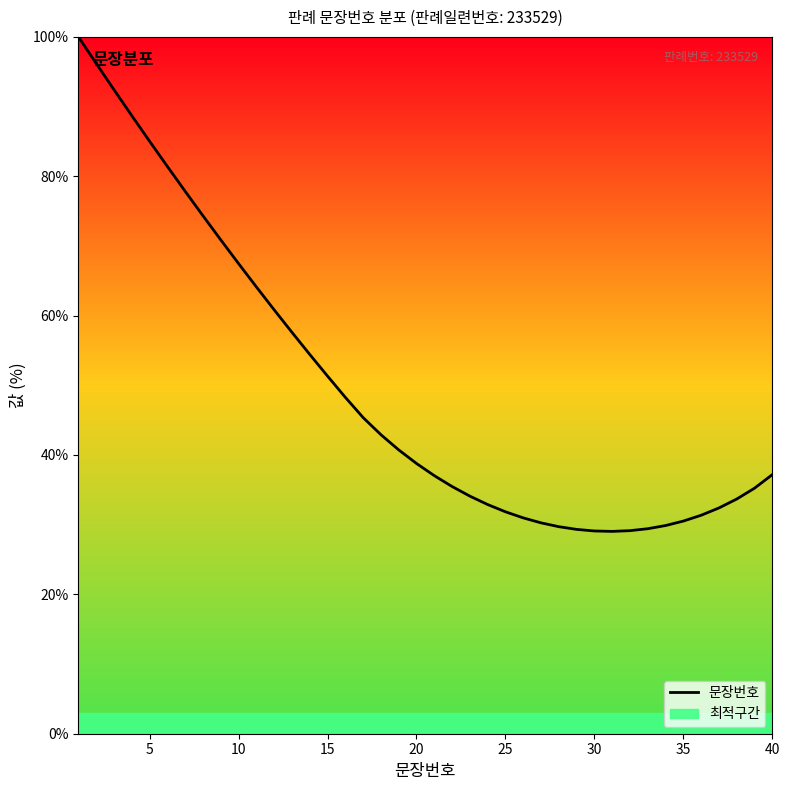

What is the maximum value for 문장번호?

100.0